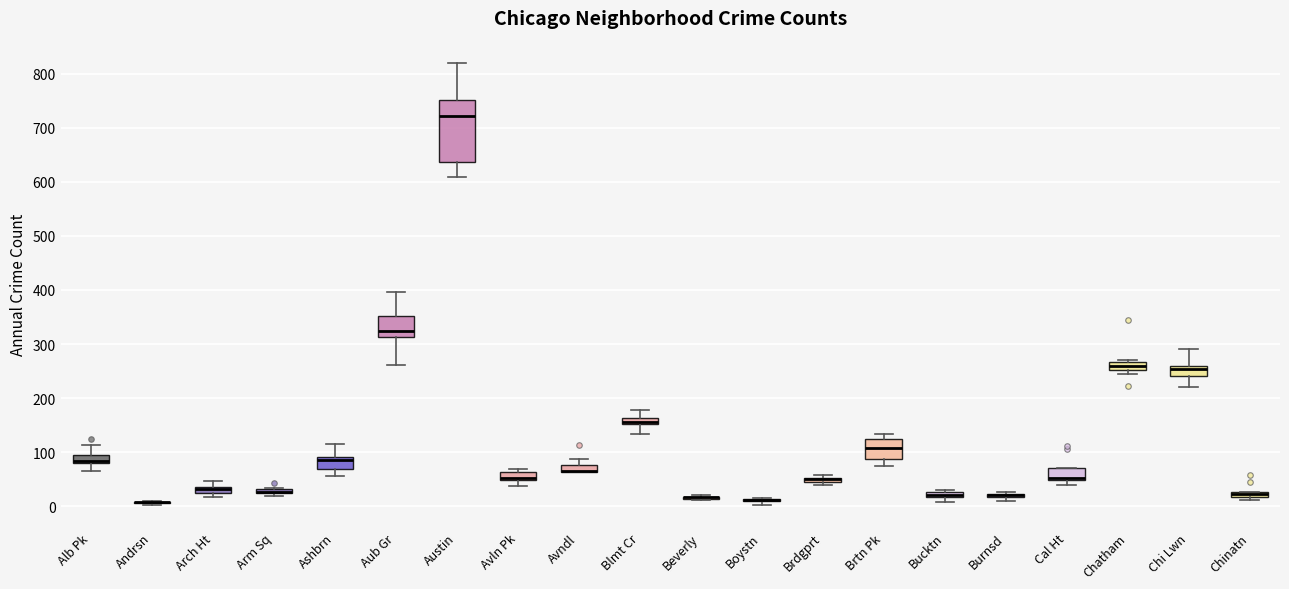

Comparing the boxes themselves (not the whiskers), which one is the tallest?

Austin